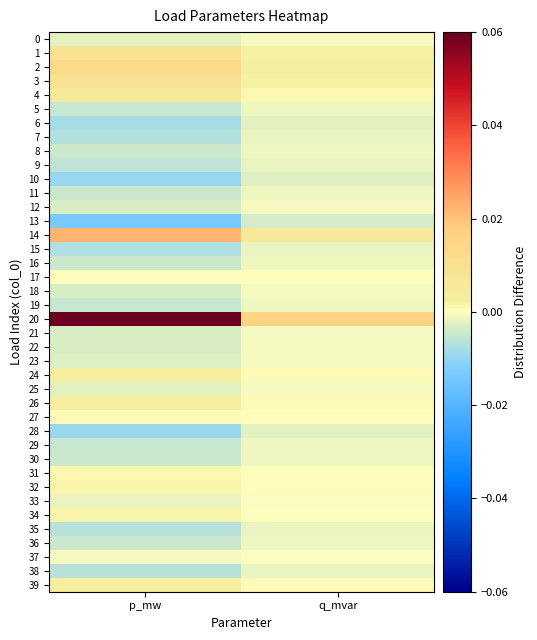

Reading left to right, list all the values displayed in this chart.

0: p_mw=-0.0	q_mvar=-0.0
1: p_mw=0.0	q_mvar=0.0
2: p_mw=0.0	q_mvar=0.0
3: p_mw=0.0	q_mvar=0.0
4: p_mw=0.0	q_mvar=0.0
5: p_mw=-0.0	q_mvar=-0.0
6: p_mw=-0.0	q_mvar=-0.0
7: p_mw=-0.0	q_mvar=-0.0
8: p_mw=-0.0	q_mvar=-0.0
9: p_mw=-0.0	q_mvar=-0.0
10: p_mw=-0.0	q_mvar=-0.0
11: p_mw=-0.0	q_mvar=-0.0
12: p_mw=-0.0	q_mvar=-0.0
13: p_mw=-0.0	q_mvar=-0.0
14: p_mw=0.0	q_mvar=0.0
15: p_mw=-0.0	q_mvar=-0.0
16: p_mw=-0.0	q_mvar=-0.0
17: p_mw=0.0	q_mvar=0.0
18: p_mw=-0.0	q_mvar=-0.0
19: p_mw=-0.0	q_mvar=-0.0
20: p_mw=0.1	q_mvar=0.0
21: p_mw=-0.0	q_mvar=-0.0
22: p_mw=-0.0	q_mvar=-0.0
23: p_mw=-0.0	q_mvar=-0.0
24: p_mw=0.0	q_mvar=0.0
25: p_mw=-0.0	q_mvar=-0.0
26: p_mw=0.0	q_mvar=0.0
27: p_mw=0.0	q_mvar=0.0
28: p_mw=-0.0	q_mvar=-0.0
29: p_mw=-0.0	q_mvar=-0.0
30: p_mw=-0.0	q_mvar=-0.0
31: p_mw=0.0	q_mvar=0.0
32: p_mw=0.0	q_mvar=0.0
33: p_mw=-0.0	q_mvar=-0.0
34: p_mw=0.0	q_mvar=0.0
35: p_mw=-0.0	q_mvar=-0.0
36: p_mw=-0.0	q_mvar=-0.0
37: p_mw=-0.0	q_mvar=-0.0
38: p_mw=-0.0	q_mvar=-0.0
39: p_mw=0.0	q_mvar=0.0